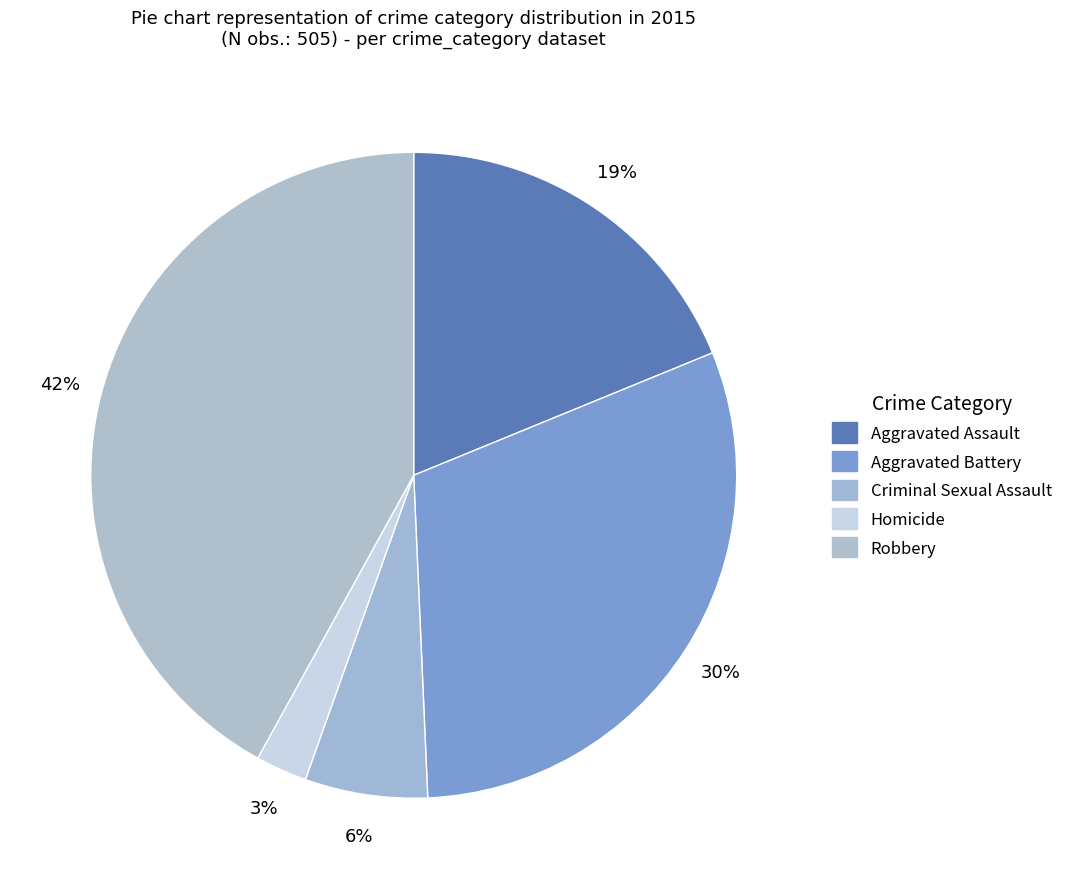

How many slices are in this pie chart?

5